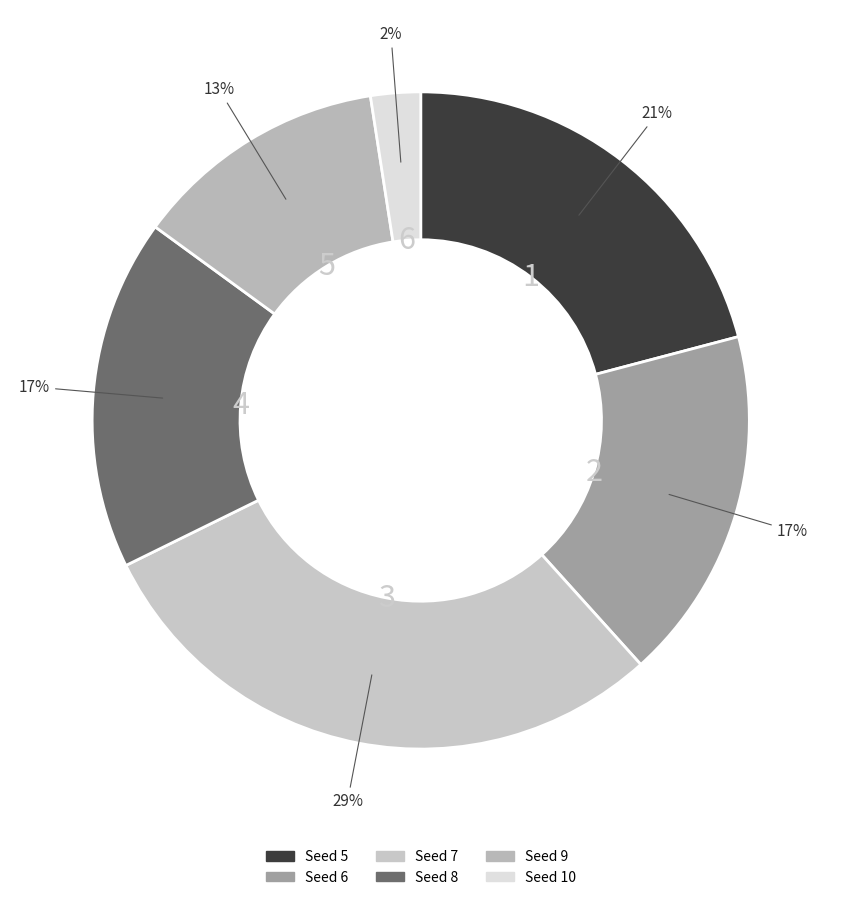

Which slice is the largest?

7